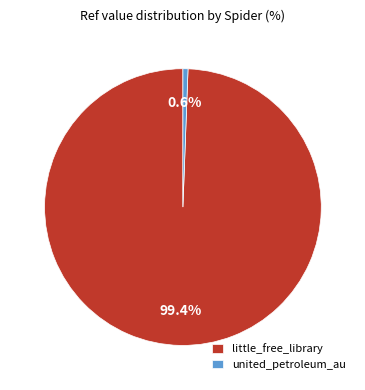

What is the total percentage of united_petroleum_au and little_free_library?

100.0%